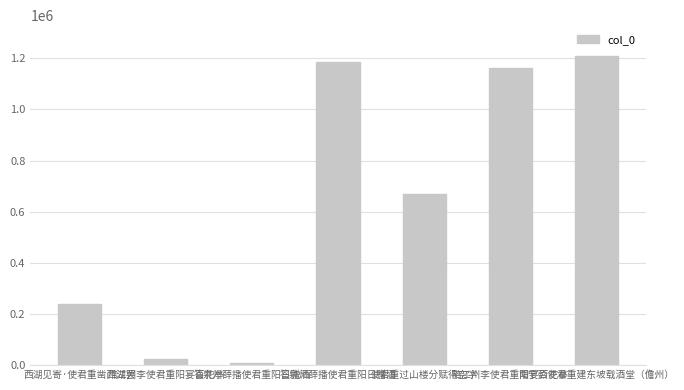

What is the change in value from 答泉州薛播使君重阳日赠酒 to 使君重过山楼分赋得空字?

-514604